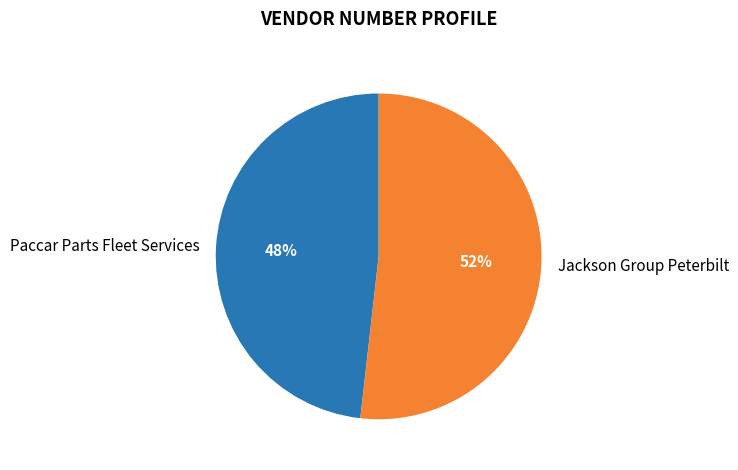

What percentage is the Paccar Parts Fleet Services slice, to the nearest percent?

48%